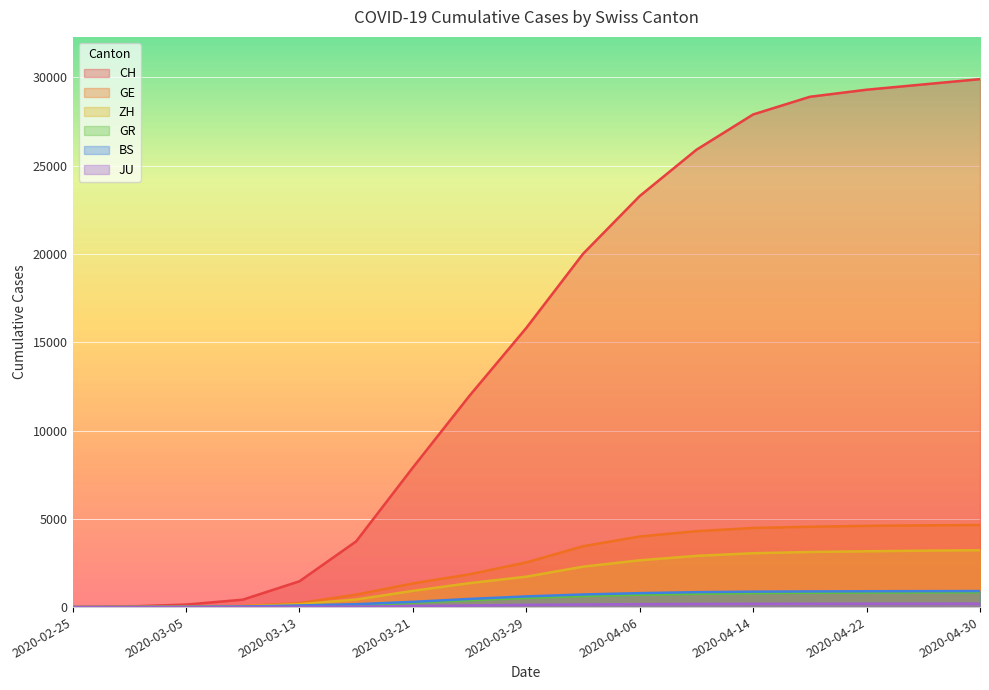

Reading left to right, extract all data points from this chart.

CH: 2020-02-25=0	2020-03-01=36	2020-03-05=142	2020-03-09=419	2020-03-13=1461	2020-03-17=3722	2020-03-21=7904	2020-03-25=11975	2020-03-29=15809	2020-04-02=20005	2020-04-06=23280	2020-04-10=25900	2020-04-14=27900	2020-04-18=28900	2020-04-22=29300	2020-04-26=29600	2020-04-30=29900
GE: 2020-02-25=0	2020-03-01=10	2020-03-05=20	2020-03-09=60	2020-03-13=225	2020-03-17=705	2020-03-21=1342	2020-03-25=1856	2020-03-29=2530	2020-04-02=3445	2020-04-06=4000	2020-04-10=4300	2020-04-14=4480	2020-04-18=4550	2020-04-22=4600	2020-04-26=4630	2020-04-30=4650
ZH: 2020-02-25=0	2020-03-01=7	2020-03-05=23	2020-03-09=49	2020-03-13=163	2020-03-17=429	2020-03-21=919	2020-03-25=1357	2020-03-29=1722	2020-04-02=2289	2020-04-06=2650	2020-04-10=2900	2020-04-14=3050	2020-04-18=3120	2020-04-22=3160	2020-04-26=3195	2020-04-30=3220
GR: 2020-02-25=0	2020-03-01=6	2020-03-05=14	2020-03-09=18	2020-03-13=53	2020-03-17=101	2020-03-21=258	2020-03-25=393	2020-03-29=519	2020-04-02=622	2020-04-06=700	2020-04-10=755	2020-04-14=790	2020-04-18=810	2020-04-22=825	2020-04-26=832	2020-04-30=838
BS: 2020-02-25=0	2020-03-01=1	2020-03-05=8	2020-03-09=28	2020-03-13=92	2020-03-17=164	2020-03-21=297	2020-03-25=462	2020-03-29=605	2020-04-02=714	2020-04-06=790	2020-04-10=845	2020-04-14=875	2020-04-18=888	2020-04-22=897	2020-04-26=903	2020-04-30=908
JU: 2020-02-25=0	2020-03-01=1	2020-03-05=4	2020-03-09=7	2020-03-13=17	2020-03-17=29	2020-03-21=54	2020-03-25=92	2020-03-29=127	2020-04-02=149	2020-04-06=165	2020-04-10=178	2020-04-14=185	2020-04-18=189	2020-04-22=192	2020-04-26=194	2020-04-30=196